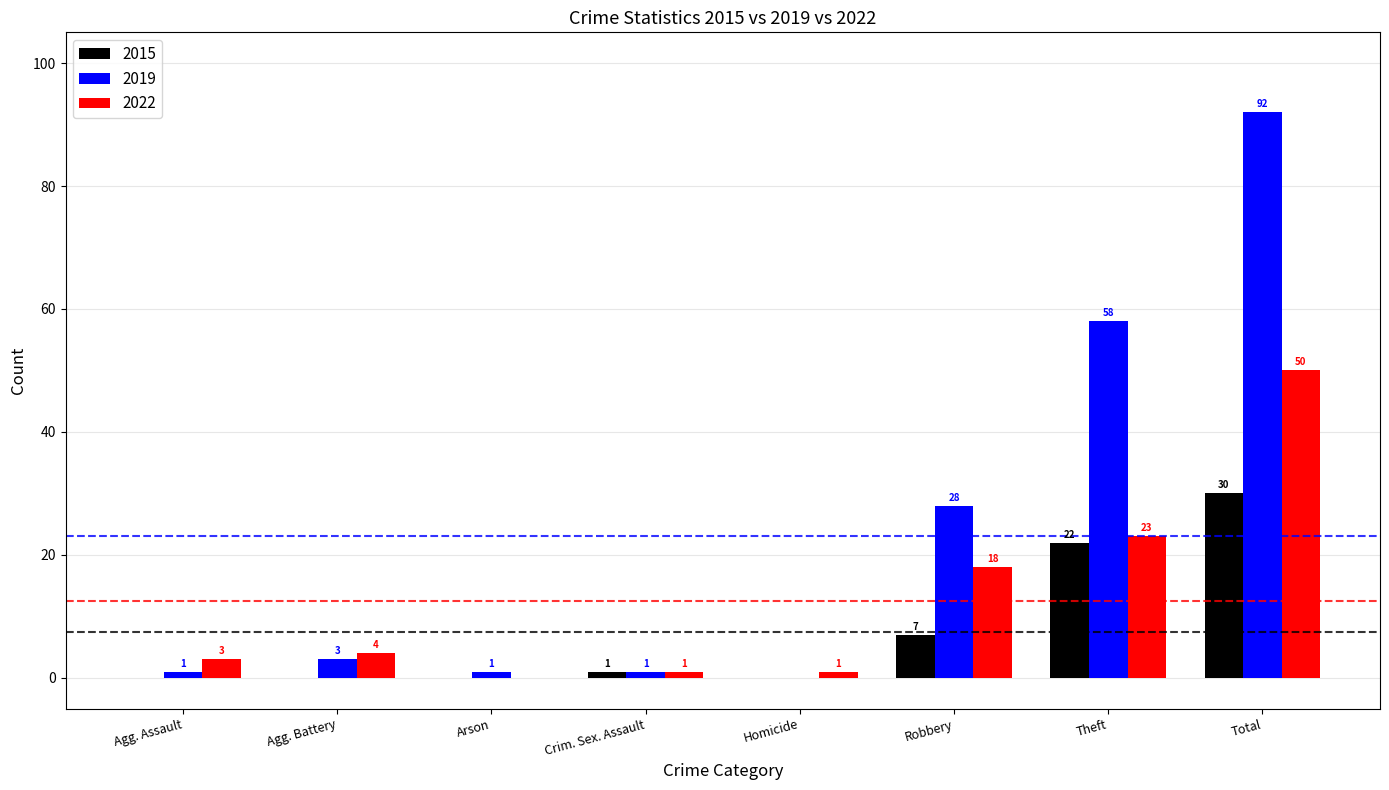

Is it true that 2015 equals 0 at Agg. Battery?

True